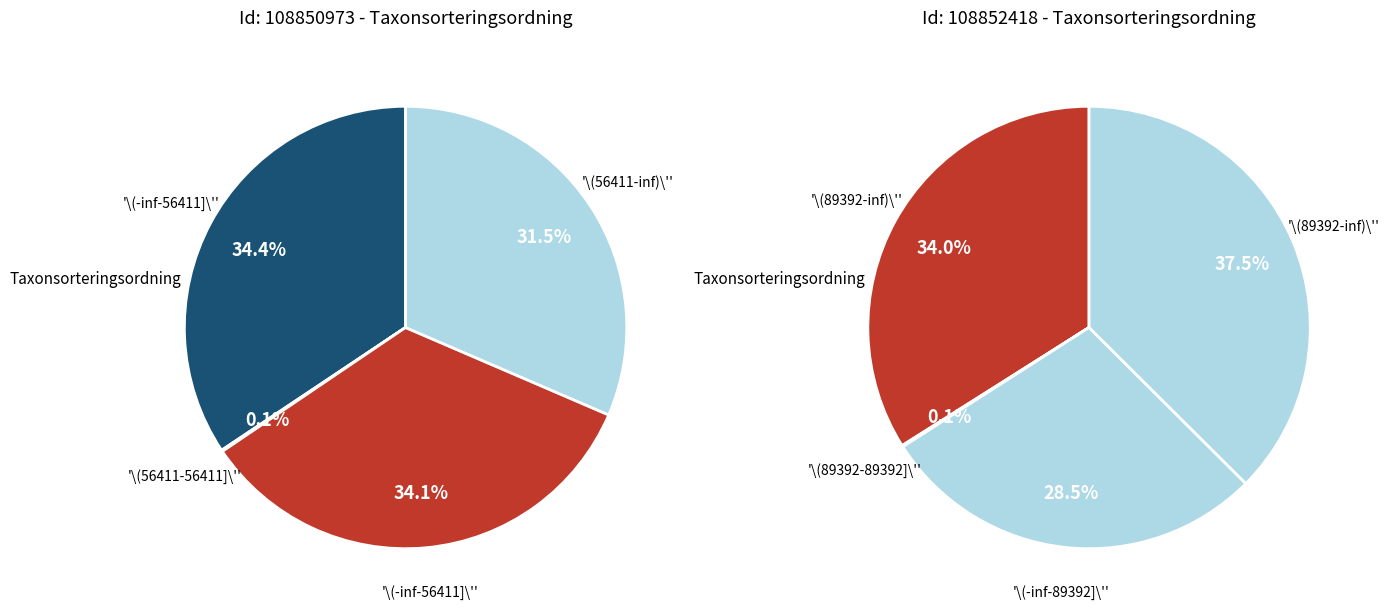

What is the total percentage of 108850973 and 108852418?

100.0%